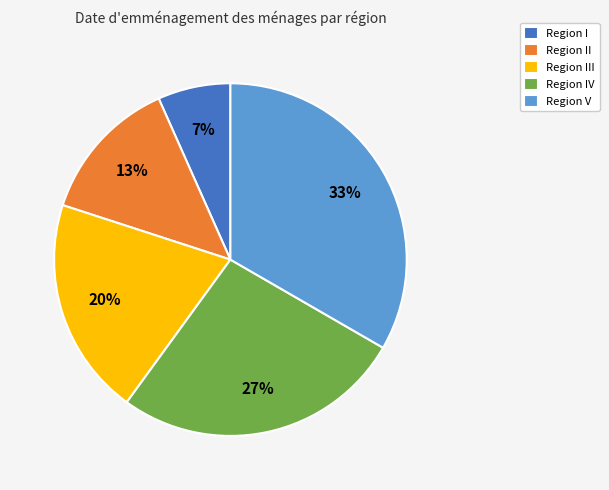

The Region III slice represents 20% of the pie. True or false?

True